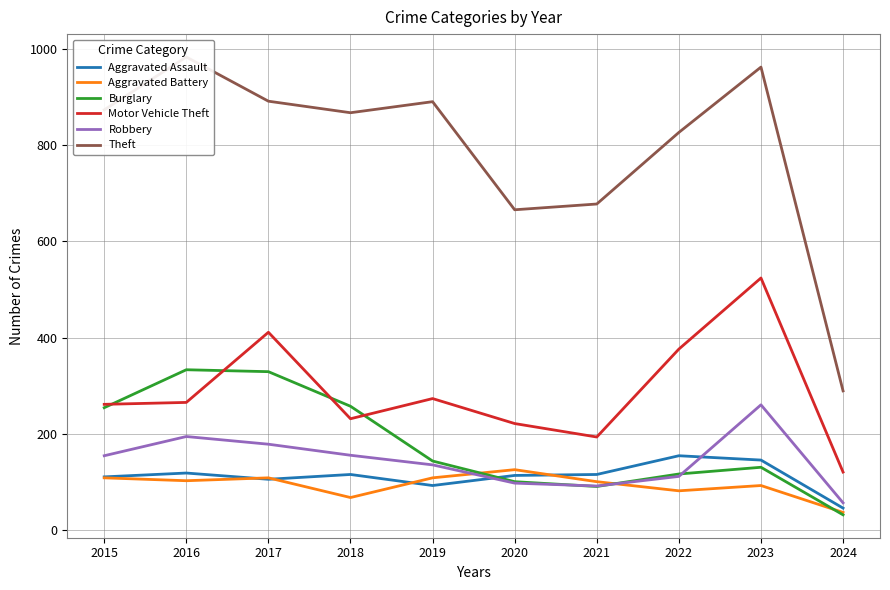

Reading left to right, transcribe all the data shown in this chart.

Aggravated Assault: 110	118	105	115	92	113	115	154	145	45
Aggravated Battery: 108	102	108	67	108	125	100	81	92	36
Burglary: 254	333	329	257	143	100	90	116	130	31
Motor Vehicle Theft: 261	265	411	231	273	221	193	376	524	120
Robbery: 154	194	178	155	135	97	91	111	260	56
Theft: 874	984	892	868	891	666	678	827	963	289